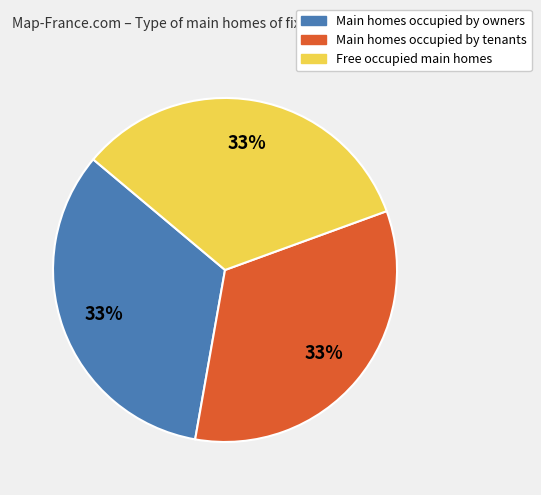

Is there any slice that represents more than half of the pie?

No